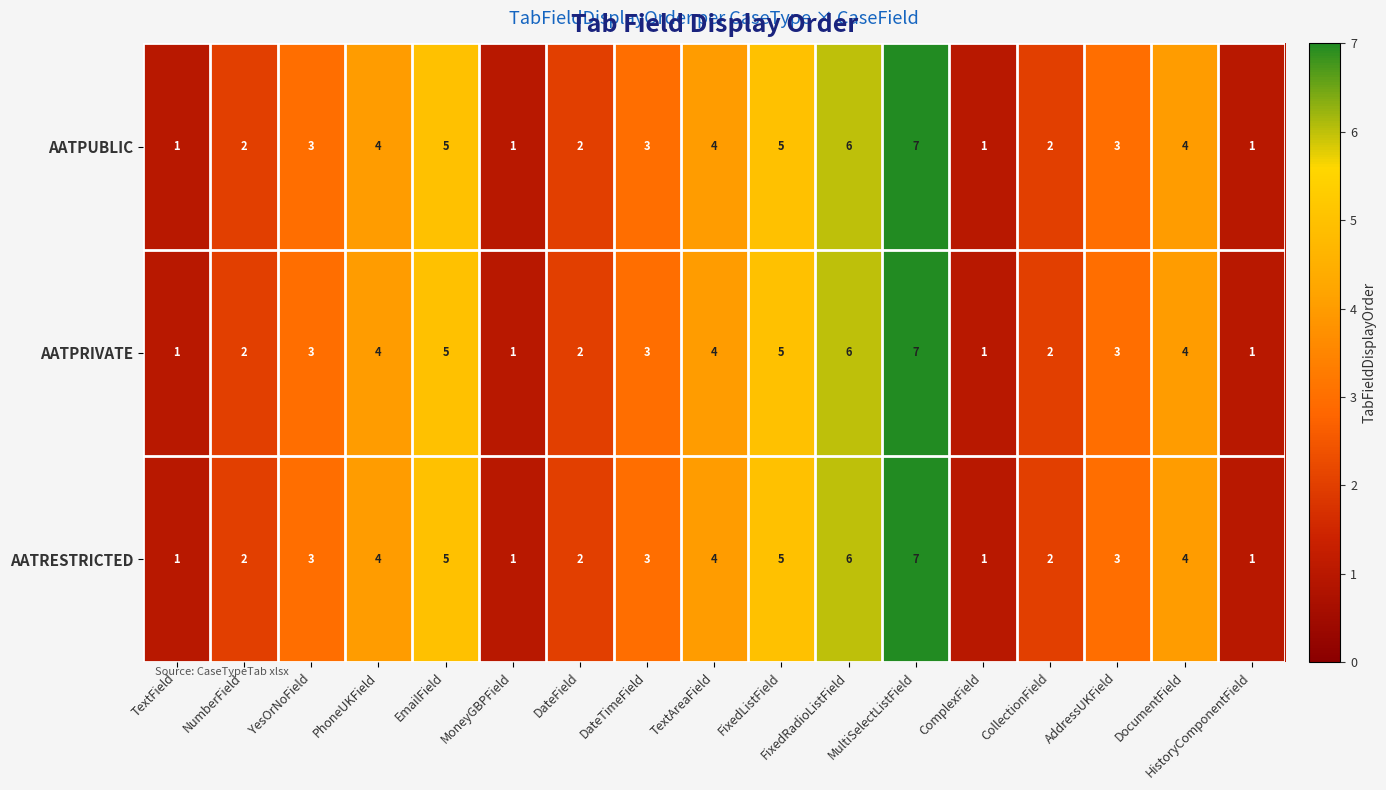

True or false: AATPRIVATE has a value of 4 at YesOrNoField.

False